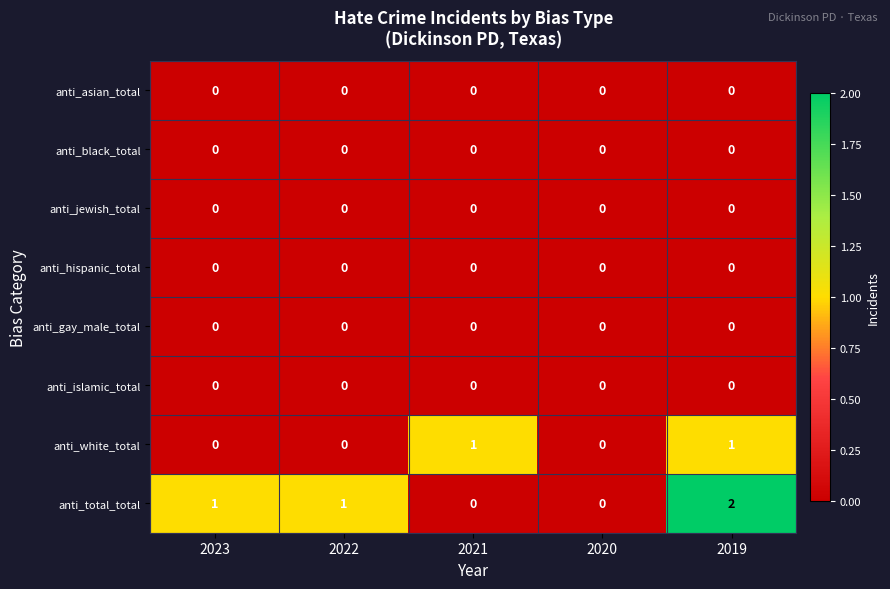

Is it true that anti_black_total equals 0 at 2019?

True